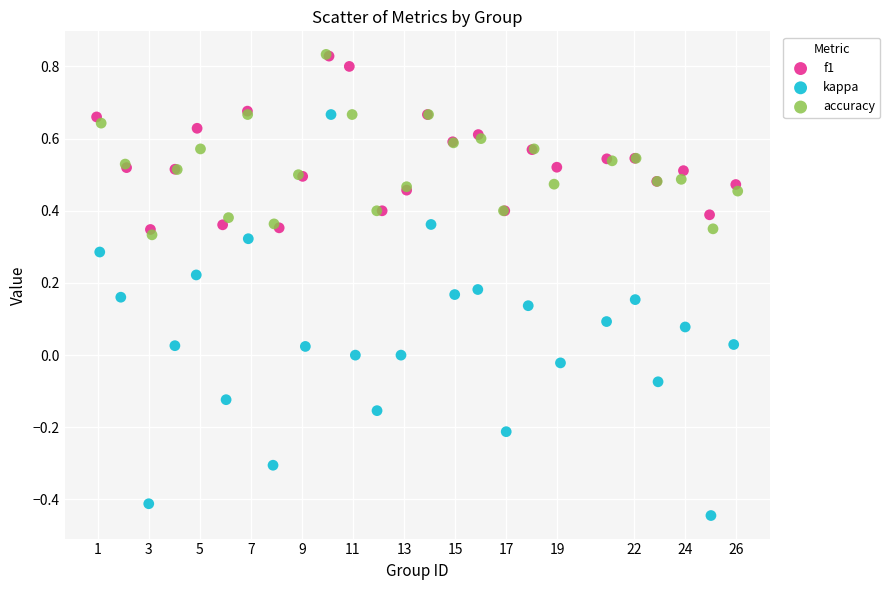

Which series has the widest spread of Y values?

kappa